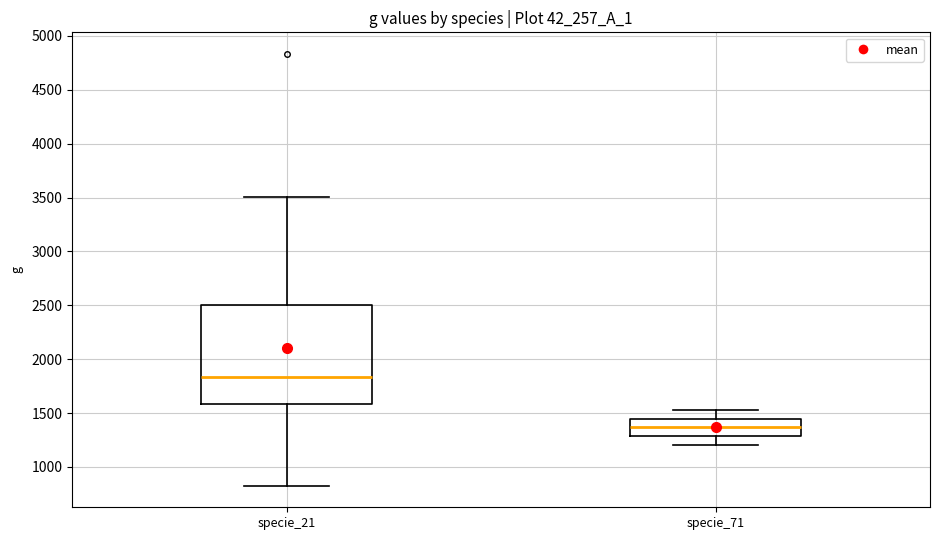

Reading left to right, transcribe this box plot: for each box, give where its median line is, the range the box spans, and where its two whiskers end, as read against the y-axis. The values are not printed on the chart, so give them approximately, as read against the axis.

specie_21: median 1850, box 1600 to 2500, whiskers 850 to 3500
specie_71: median 1350, box 1300 to 1450, whiskers 1200 to 1550